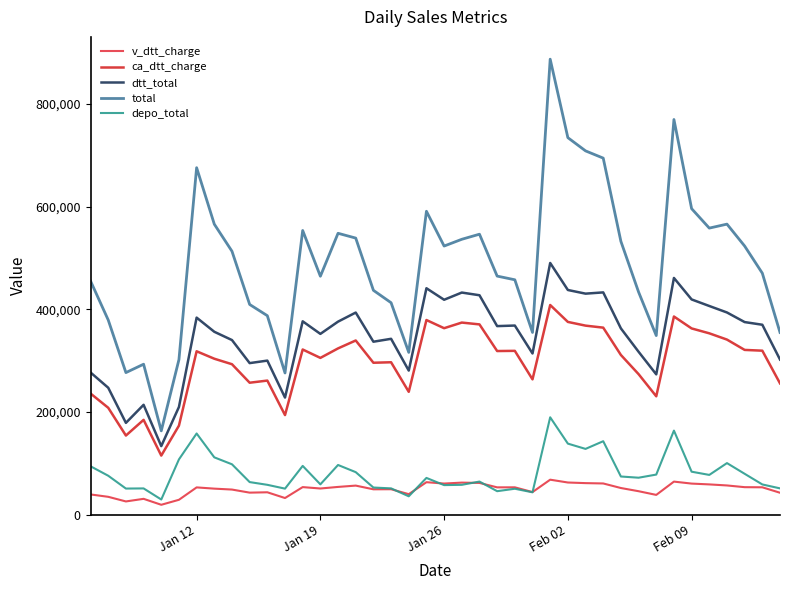

Is this an area chart (filled region under the line)?

No